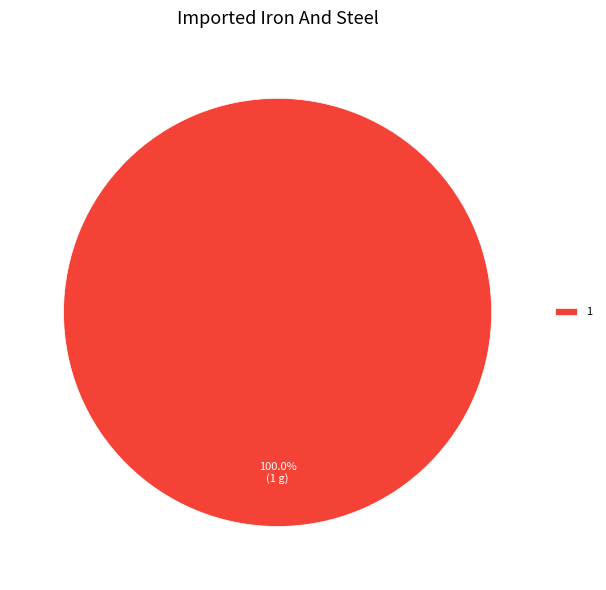

Rank the categories by value from lowest to highest.

1